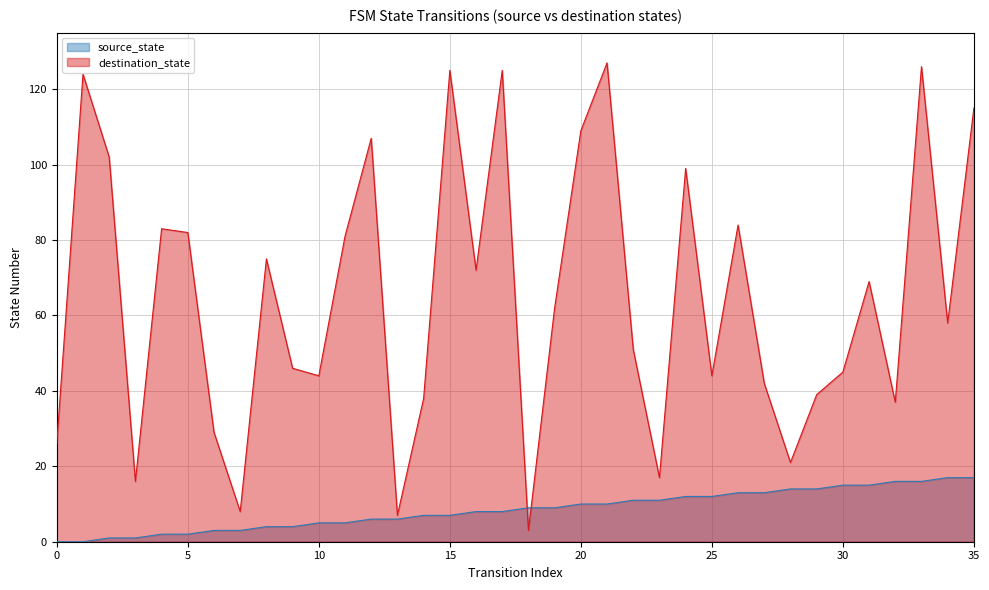

True or false: source_state has more than 0 points higher than both neighbors.

False